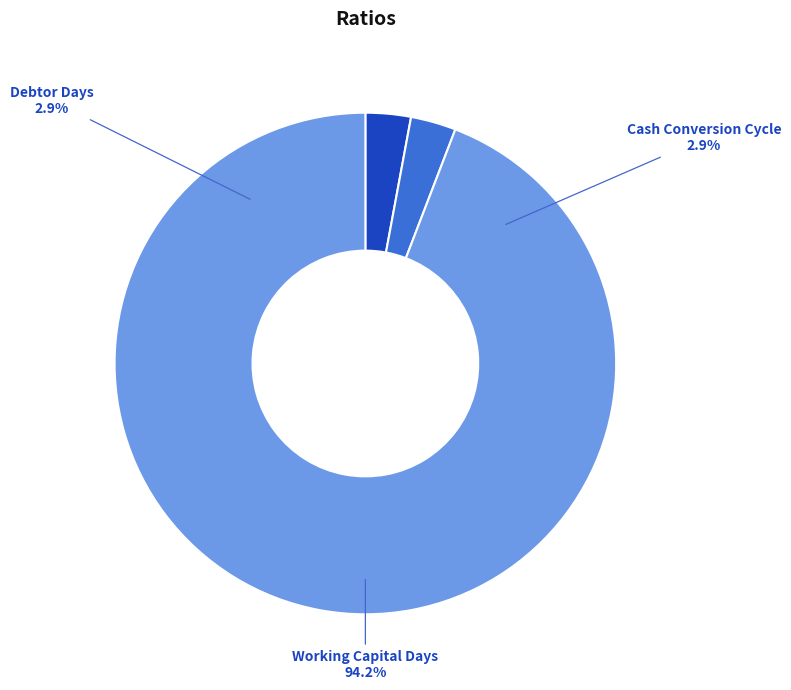

Is it true that Debtor Days is 1% of the pie?

False